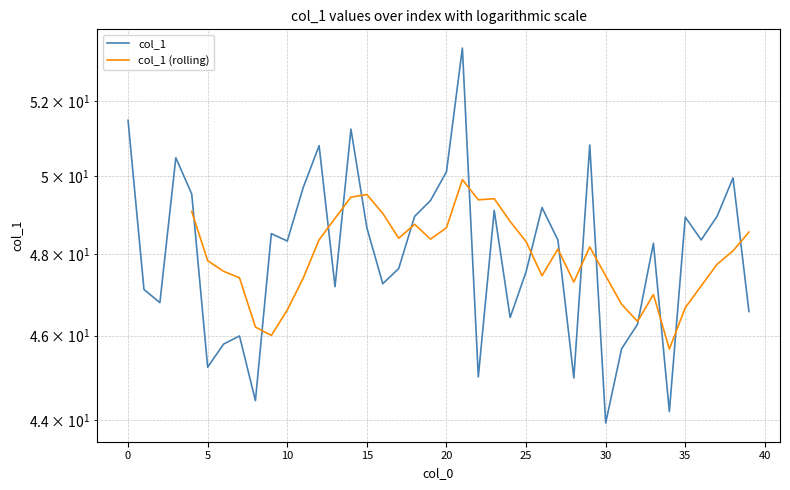

The chart shows a value of 76.8 at 35. True or false?

False